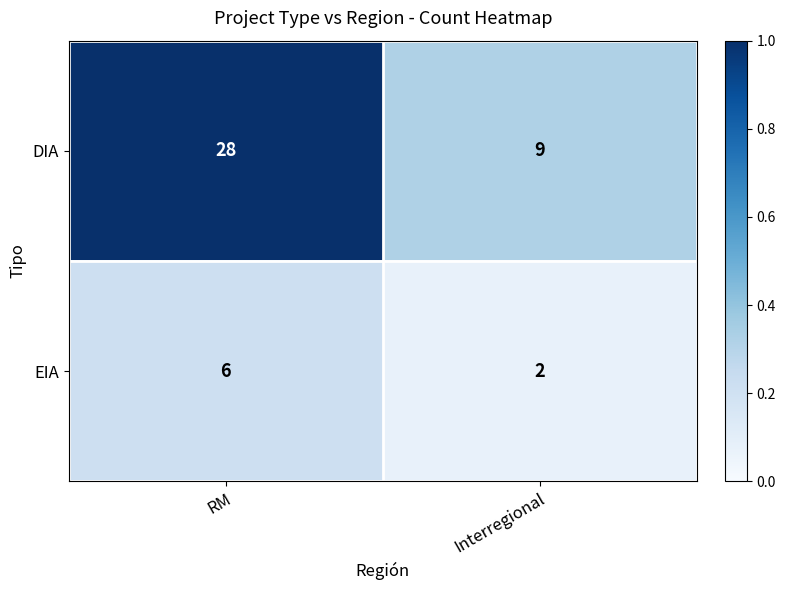

What is the greatest value displayed?

28